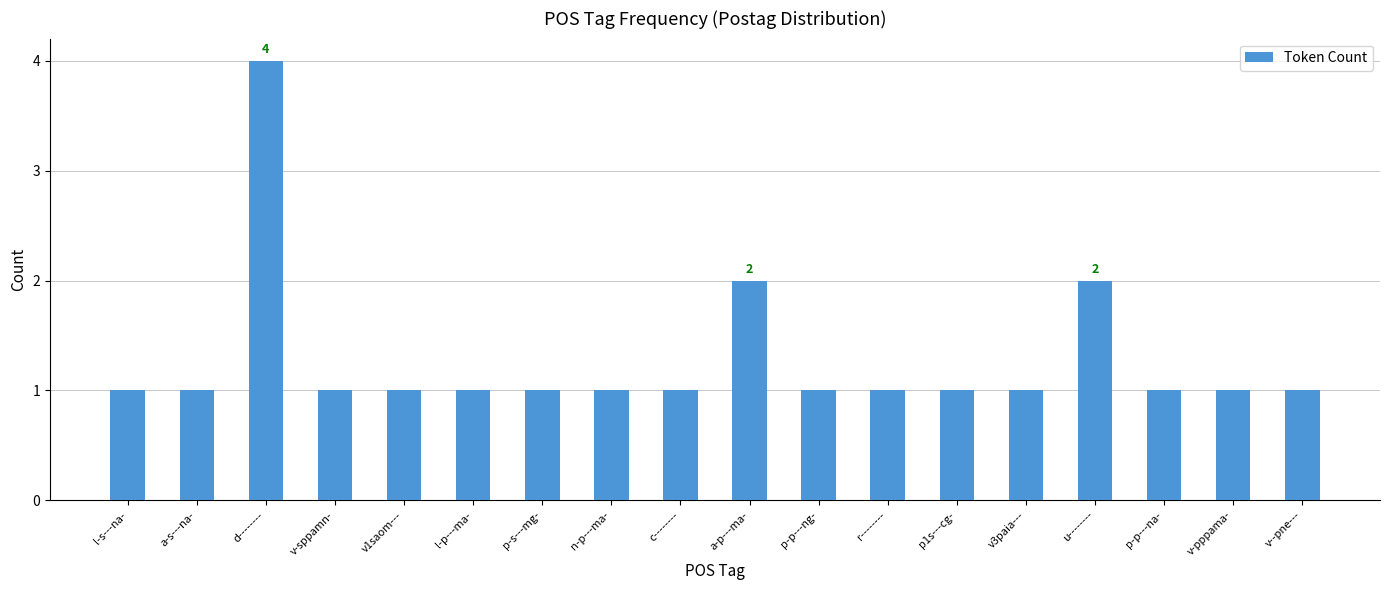

What is the average value?

1